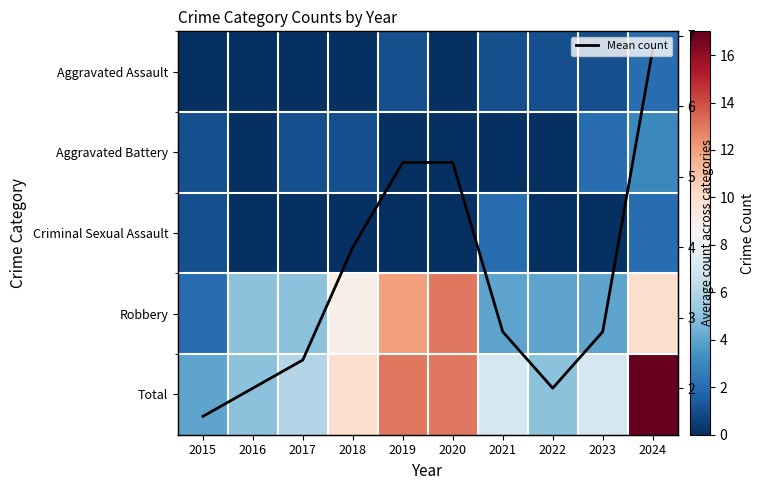

What value does the Robbery series have at 2020?

13.0